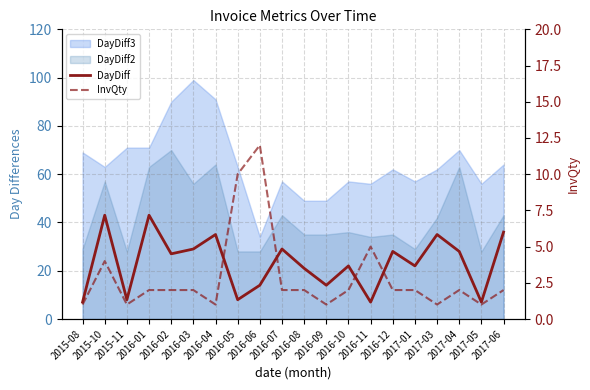

What position from the right is 2016-04?

14